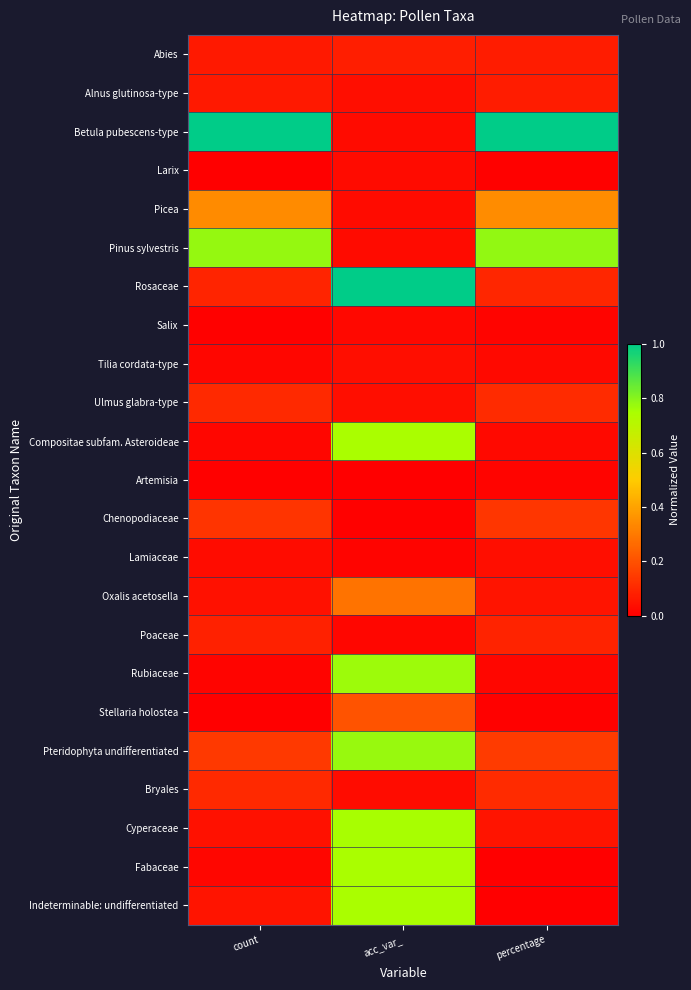

What is the total value across all series at acc_var_?

6.4